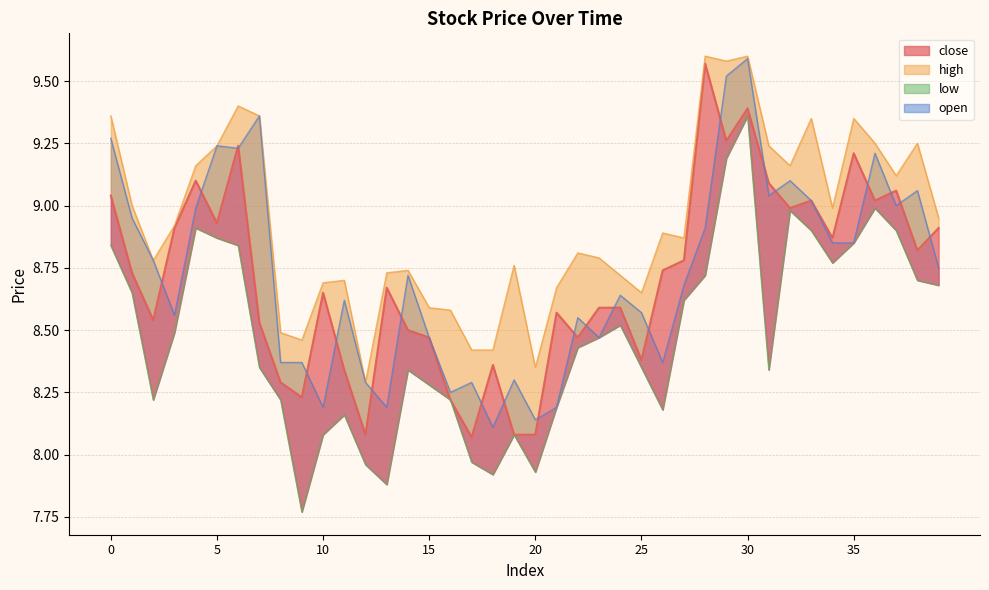

True or false: open and high intersect in this chart.

False